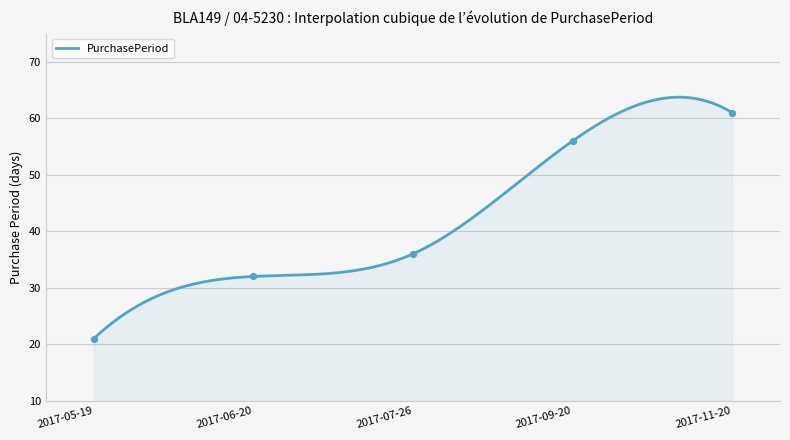

What is the ratio of the value at 2017-05-19 to the value at 2017-11-20?

0.3